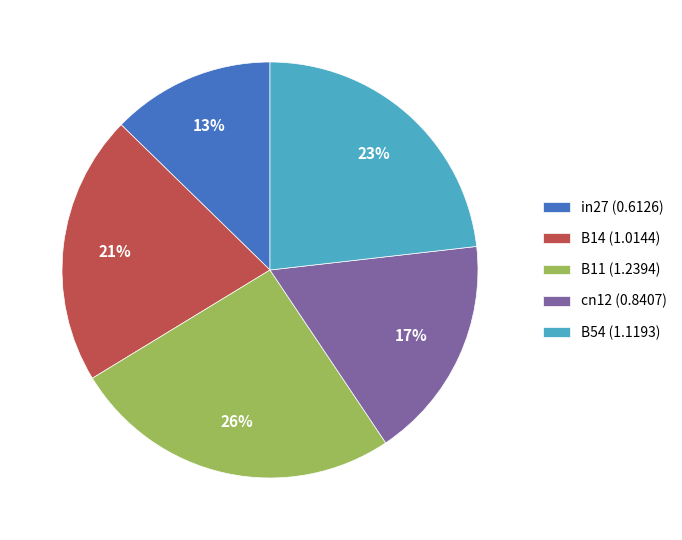

Is it true that cn12 is 11% of the pie?

False